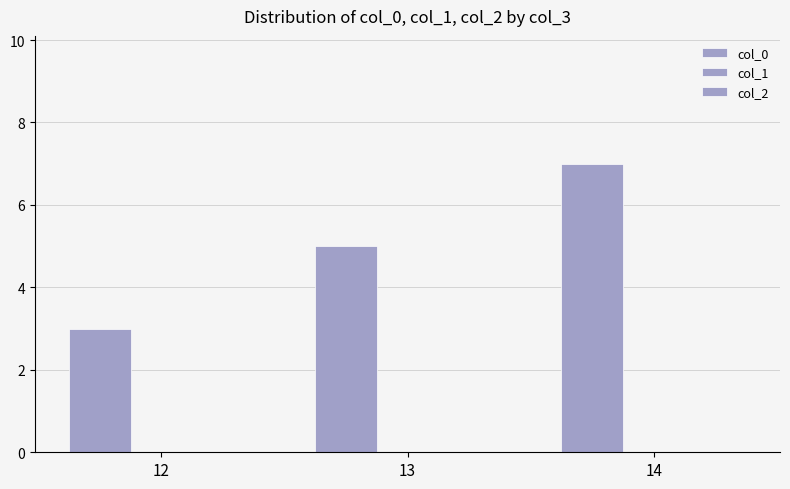

Reading left to right, transcribe all the data shown in this chart.

col_0: 12=3	13=5	14=7
col_1: 12=0	13=0	14=0
col_2: 12=0	13=0	14=0